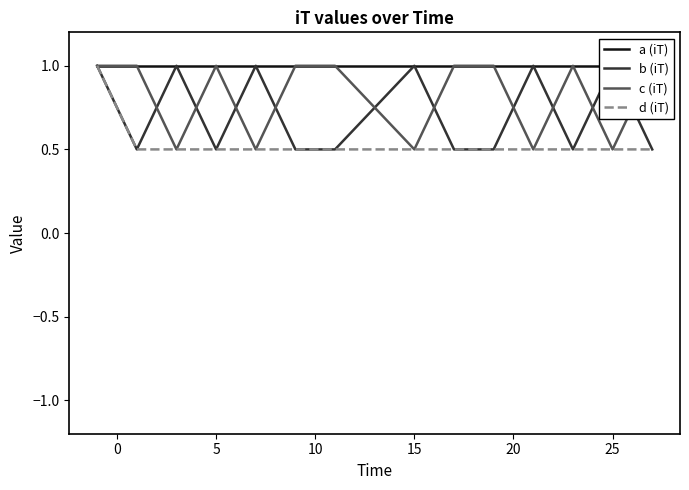

Rank the series by their average value, from highest to lowest.

a (iT), c (iT), b (iT), d (iT)